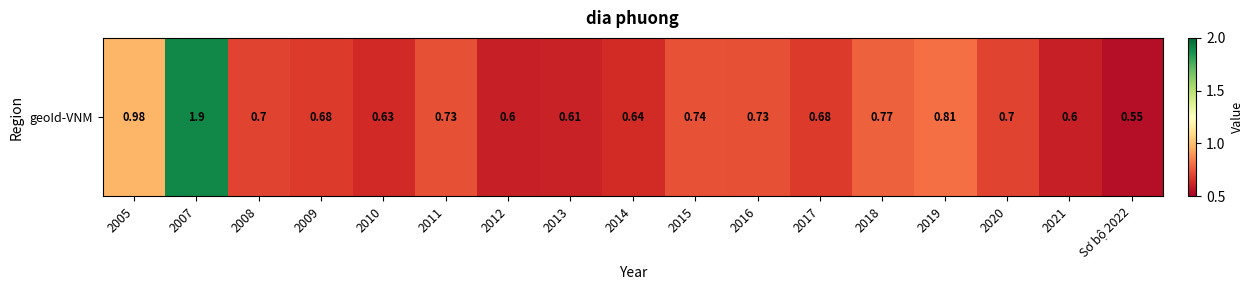

Which category has the highest value across all series?

2007